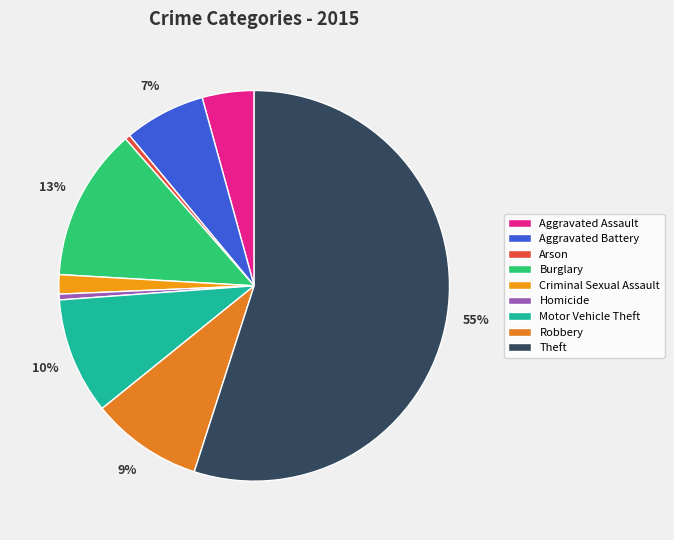

Is it true that Aggravated Battery is 7% of the pie?

True